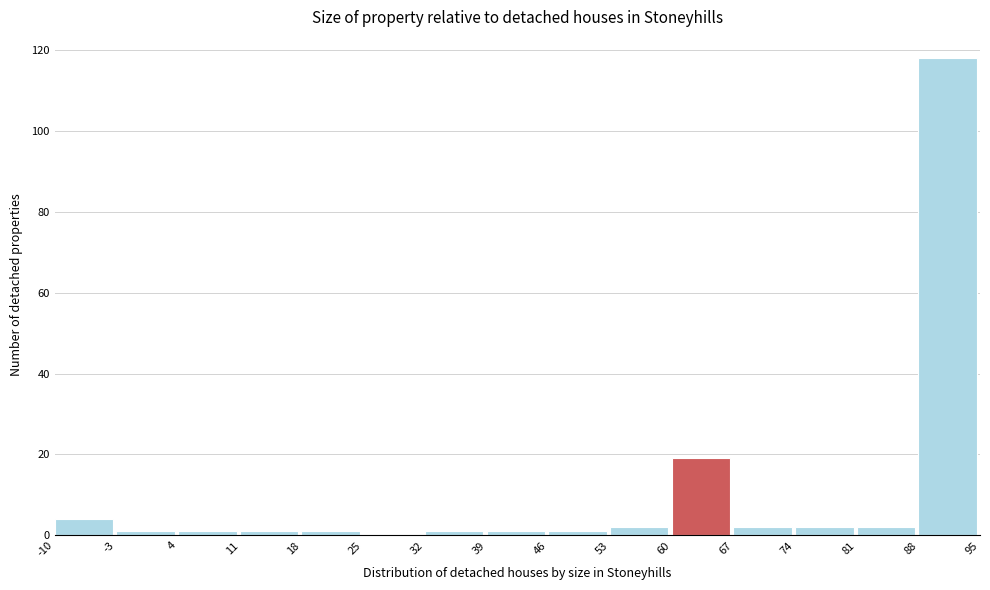

Reading left to right, transcribe this chart: for each bar, give the range it covers on the x-axis and its height. The values are not printed on the chart, so give them approximately, as read against the axis.

-10 to -3: 4
-3 to 4: under 2
4 to 11: under 2
11 to 18: under 2
18 to 25: under 2
25 to 32: 0
32 to 39: under 2
39 to 46: under 2
46 to 53: under 2
53 to 60: 2
60 to 67: 20
67 to 74: 2
74 to 81: 2
81 to 88: 2
88 to 95: 118